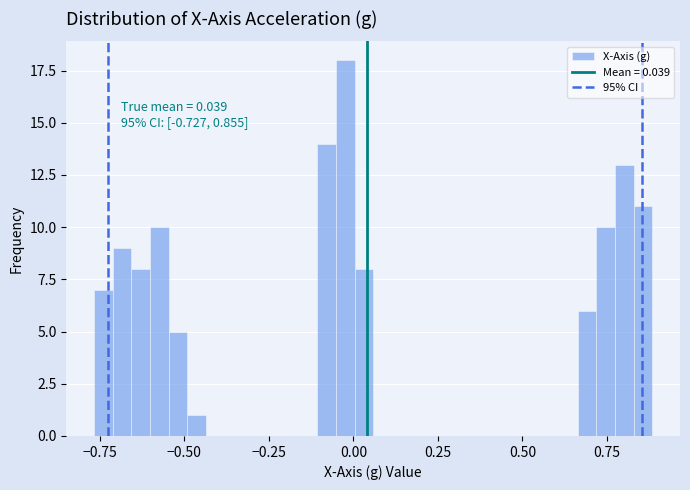

Read against the x-axis, roughly where is the centre of the tallest bar?

0.00